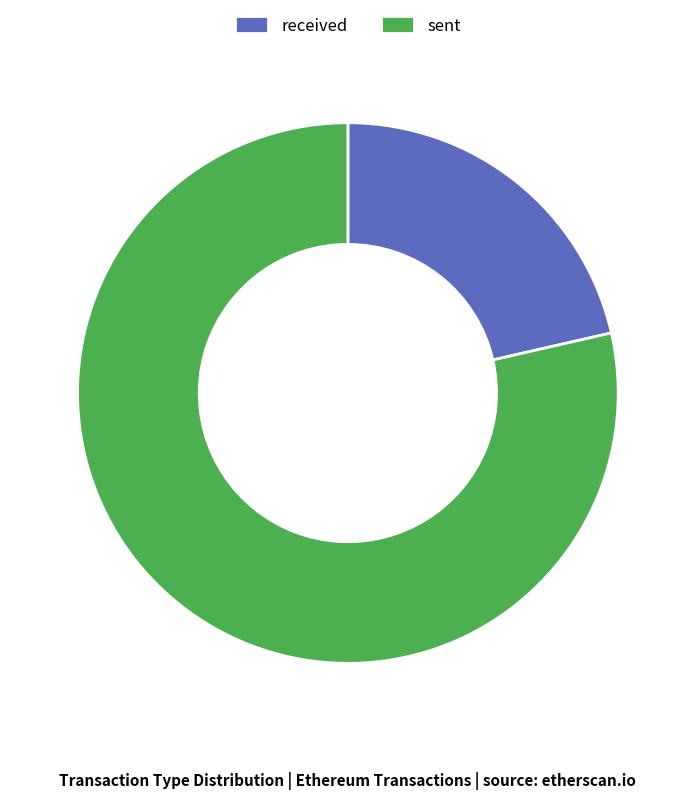

What is the largest slice in the pie chart?

sent